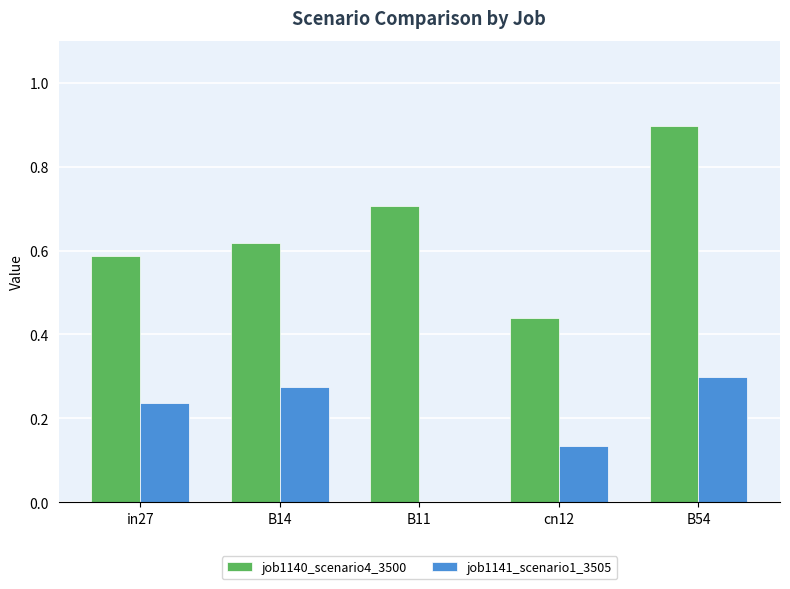

Which label corresponds to the largest value in the chart?

B54